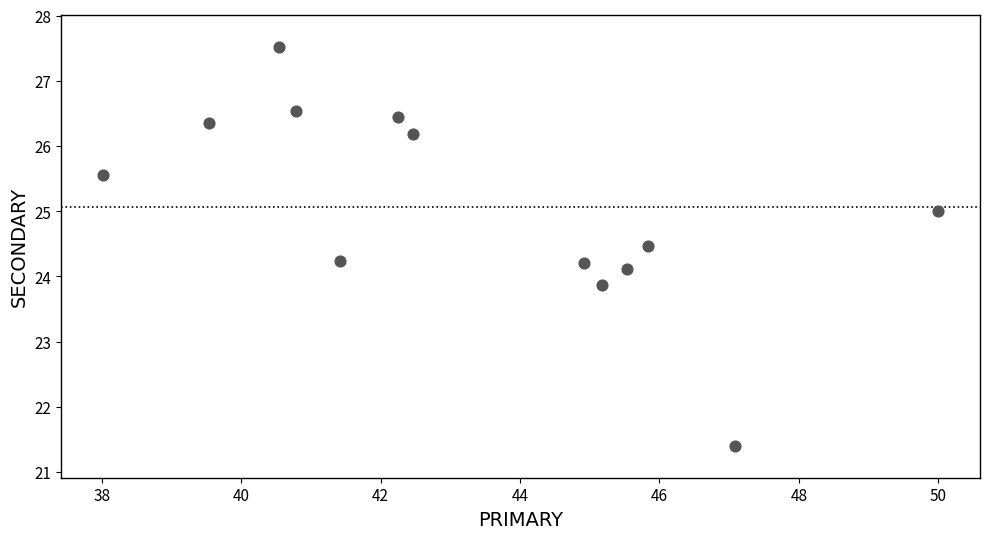

What is the range of Y values (max minus min)?

6.1